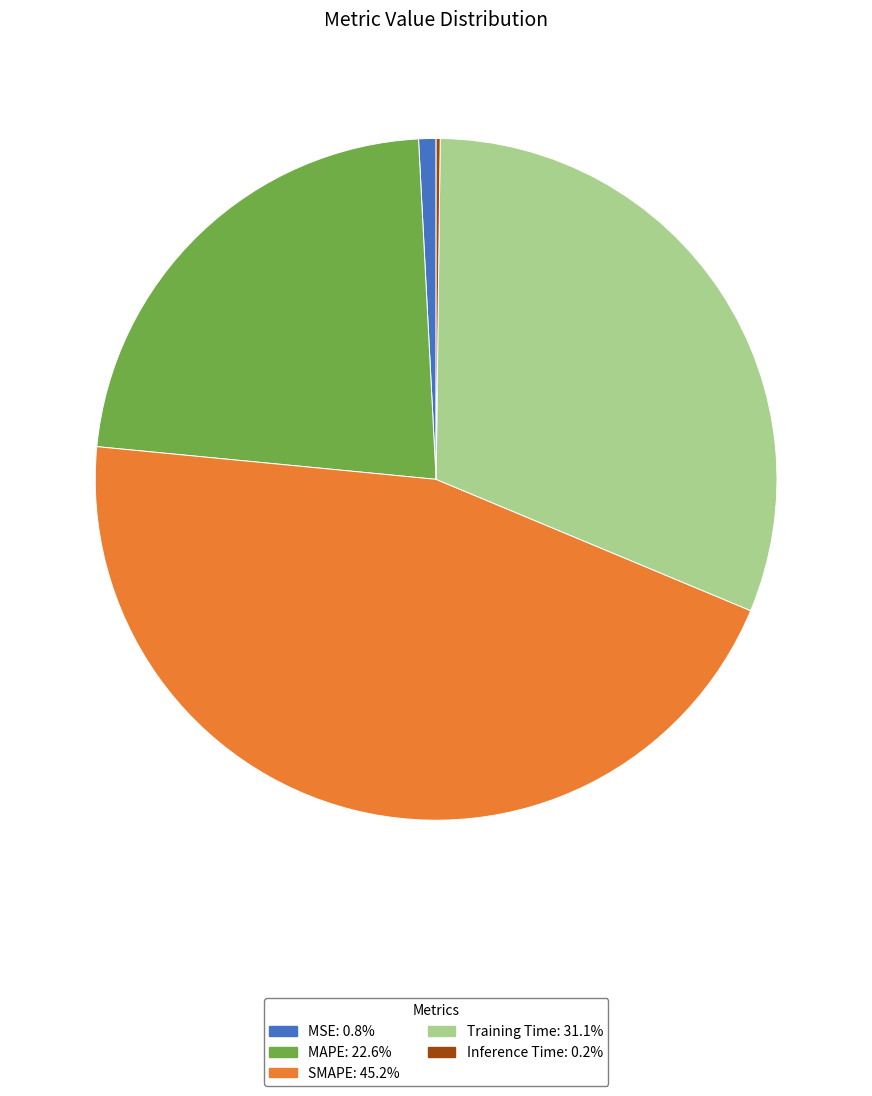

Combined, do MSE: 0.8% and MAPE: 22.6% account for over 50%?

No